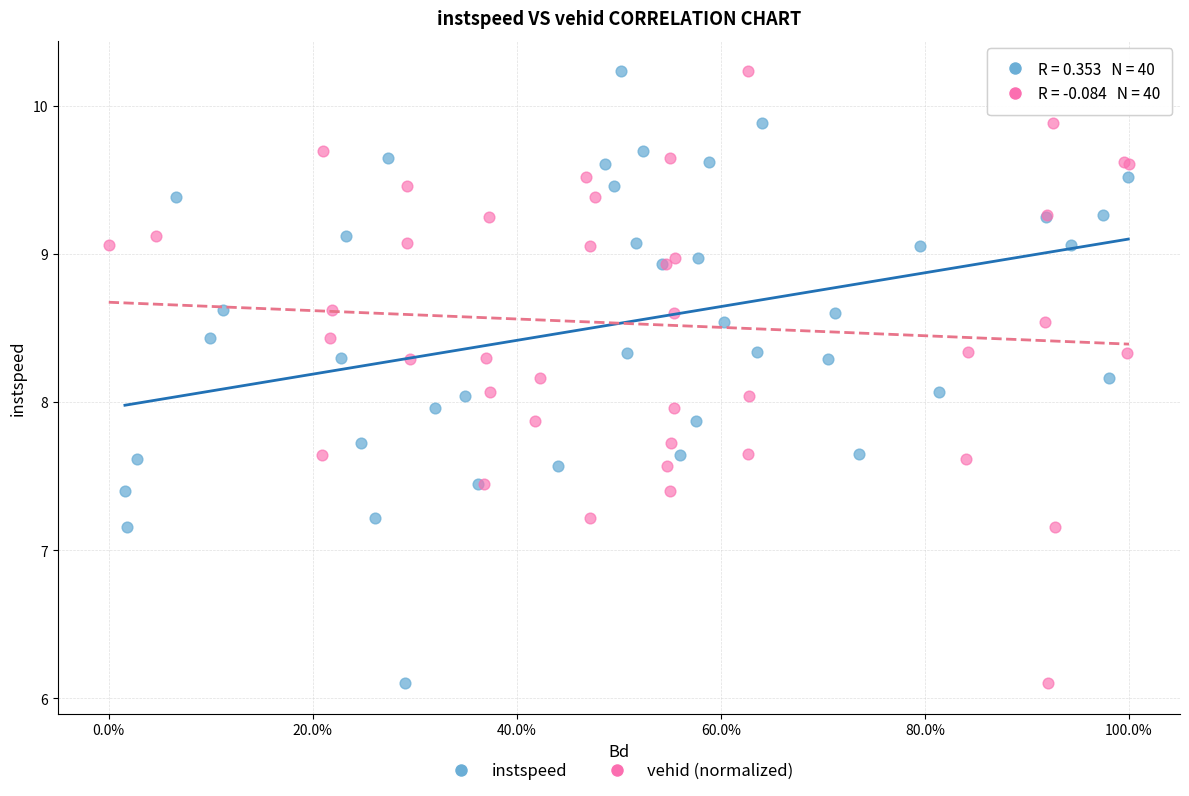

What are all the series names shown in the legend?

instspeed, vehid (normalized)